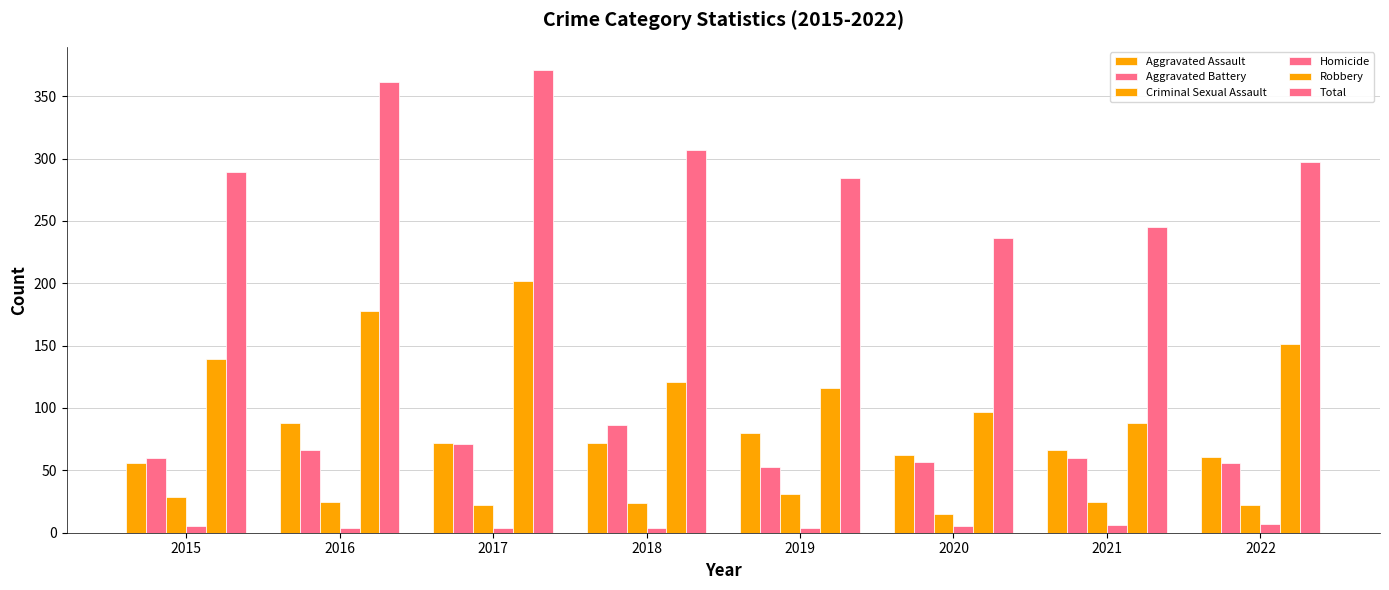

At 2015, list the series in order from largest to smallest.

Total, Robbery, Aggravated Battery, Aggravated Assault, Criminal Sexual Assault, Homicide